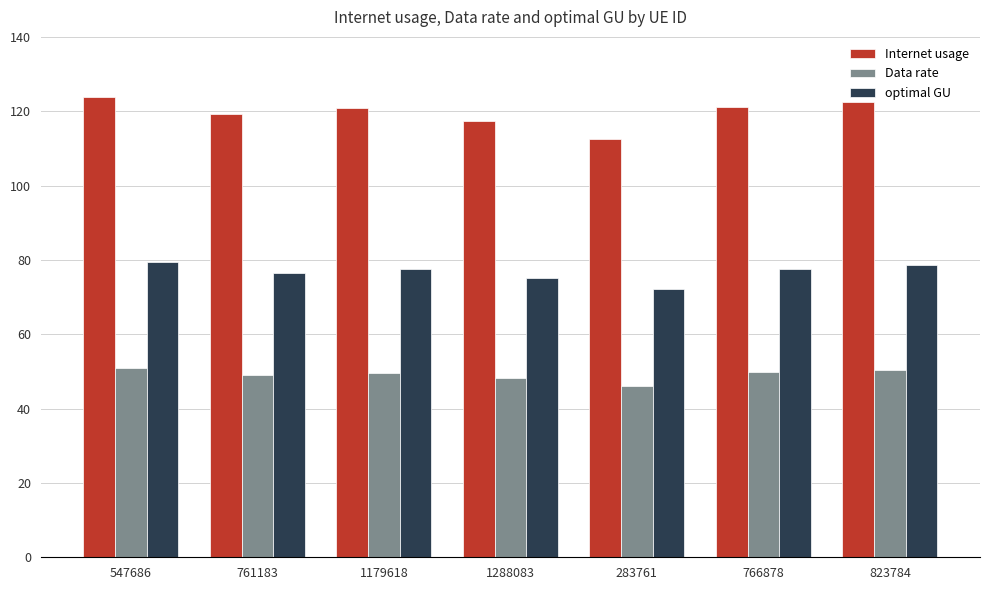

Does the chart contain stacked bars?

No